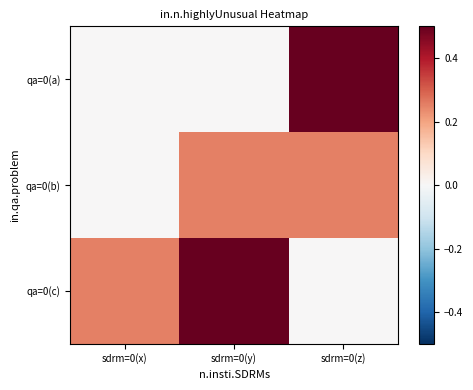

At how many categories does at least one series exceed 0?

3